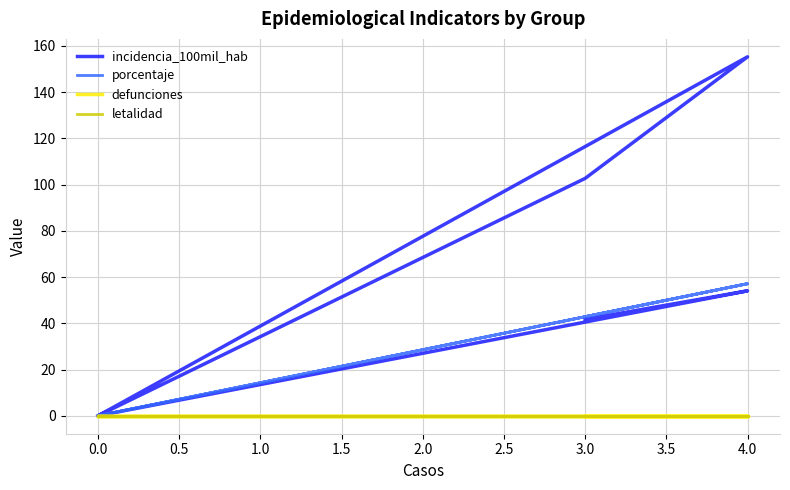

How many interior local valleys does the porcentaje series have?

1